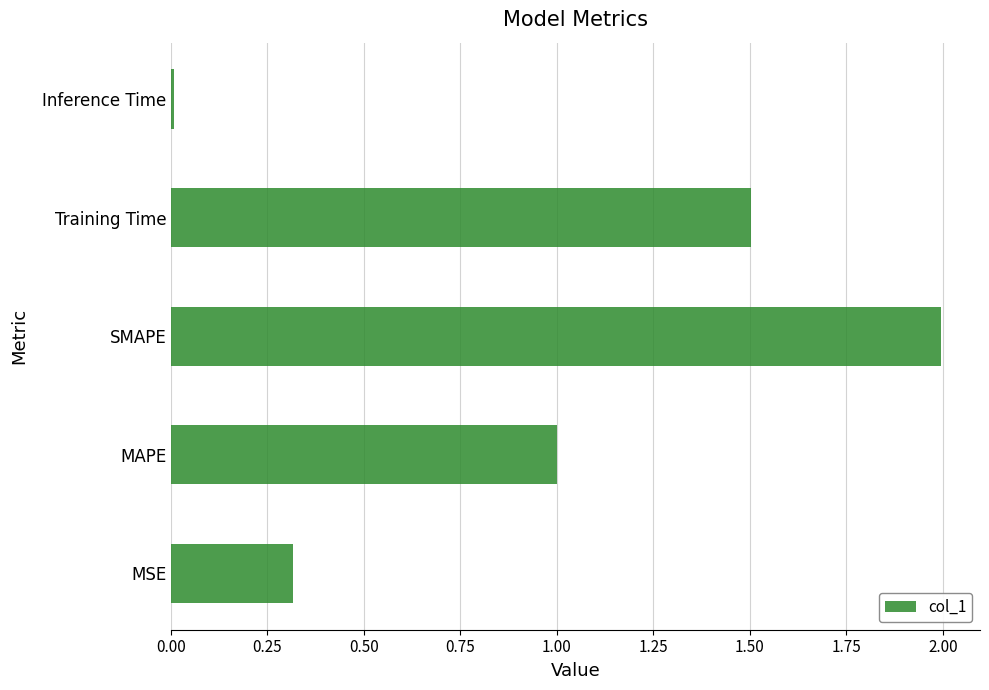

What is the sum of all values?

4.8